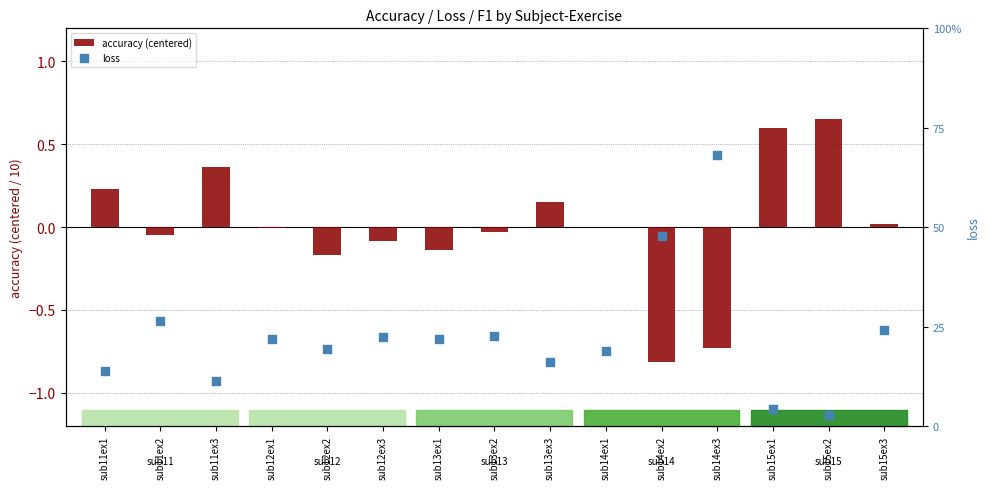

At how many categories does at least one series exceed 0?

15